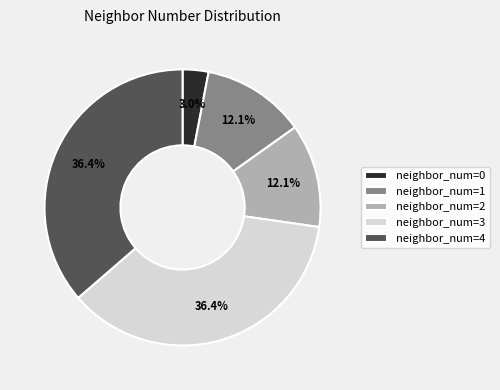

Combined, what portion of the pie is neighbor_num=2 and neighbor_num=3?

48.5%